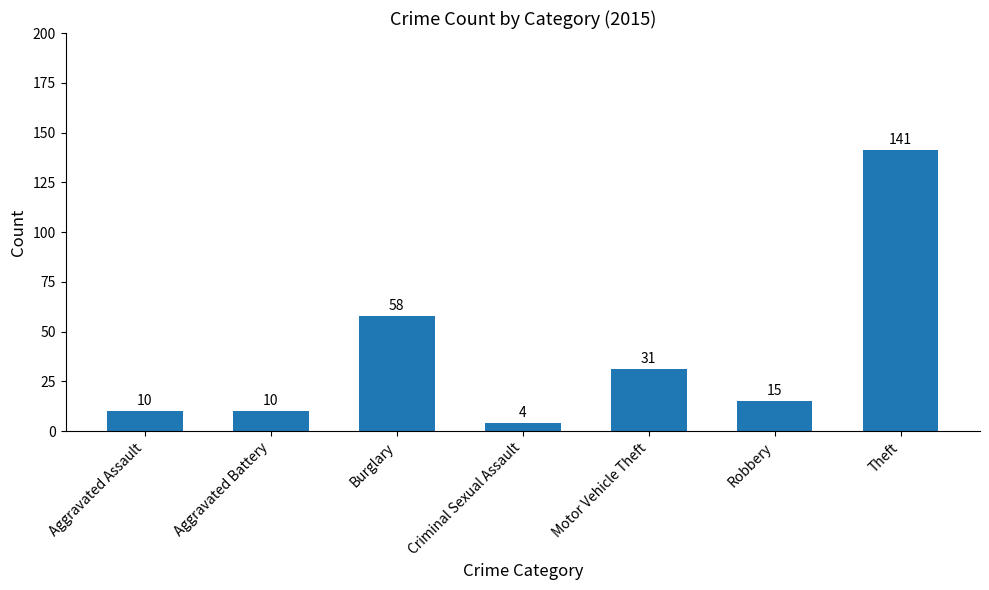

At which label is the value closest to 72?

Burglary